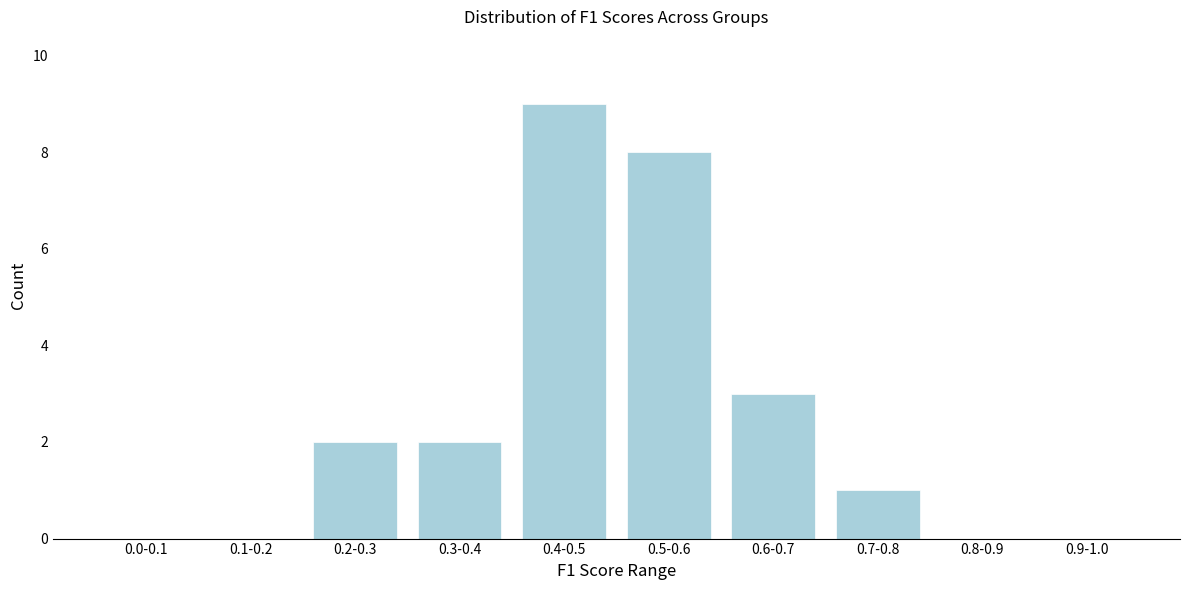

Reading left to right, transcribe all the data shown in this chart.

0.0-0.1=0	0.1-0.2=0	0.2-0.3=2	0.3-0.4=2	0.4-0.5=9	0.5-0.6=8	0.6-0.7=3	0.7-0.8=1	0.8-0.9=0	0.9-1.0=0